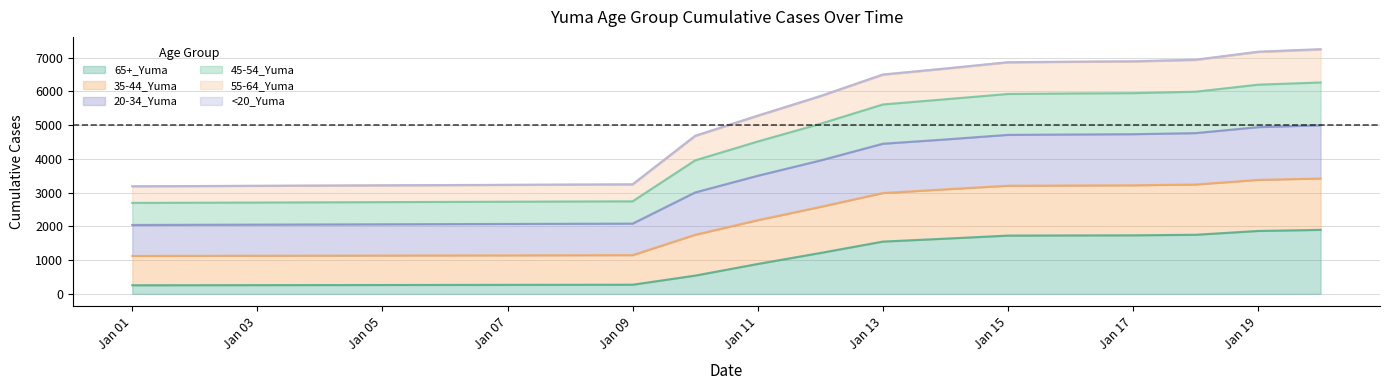

Where does the 45-54_Yuma series first go above 4513?

1/12/2021